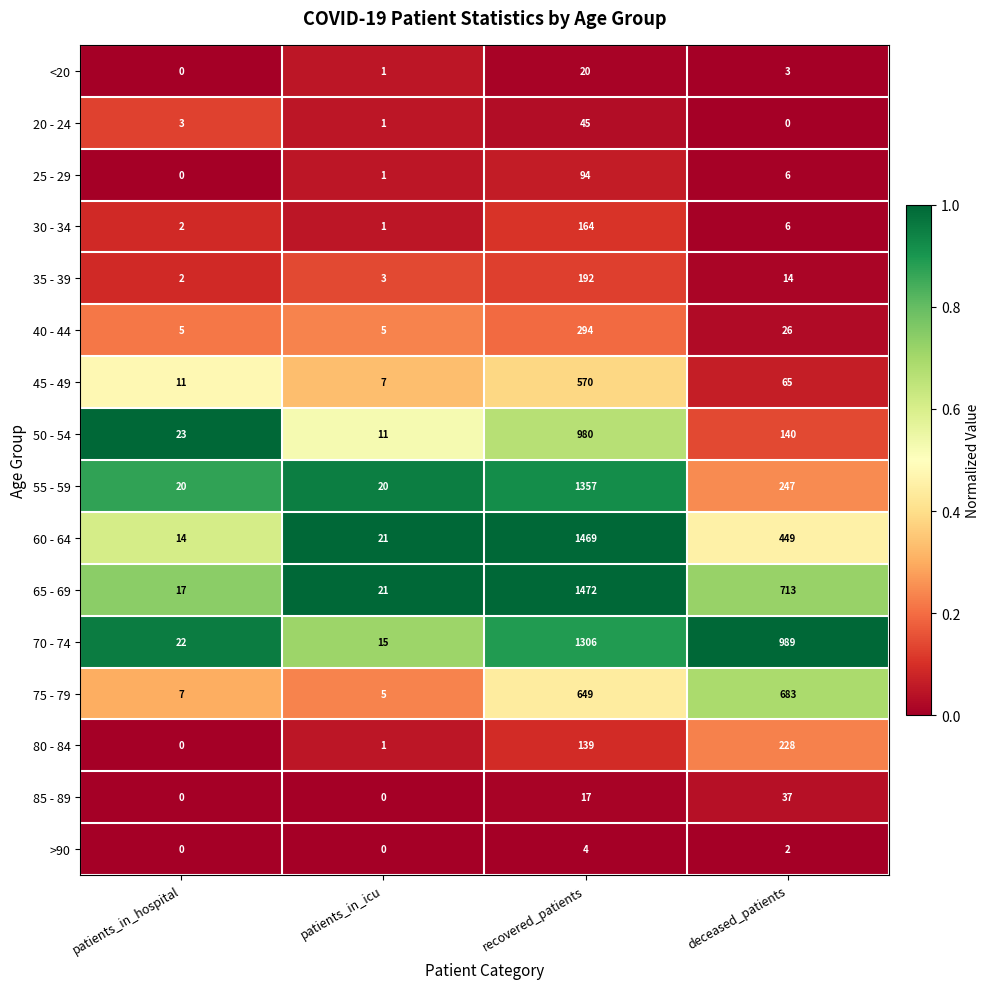

What value does the 20 - 24 series have at patients_in_hospital?

3